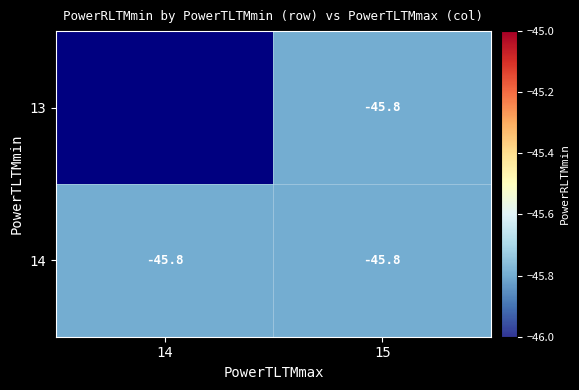

The value of 13 at 15 is -45.8. True or false?

True